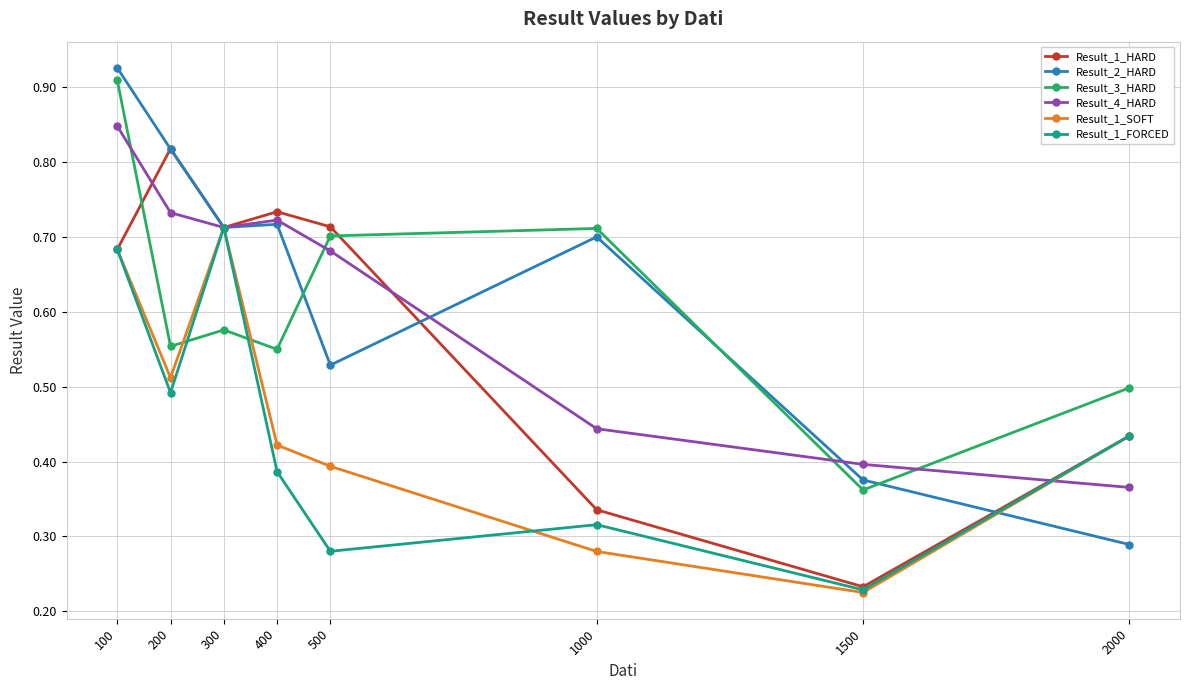

What are all the series names shown in the legend?

Result_1_HARD, Result_2_HARD, Result_3_HARD, Result_4_HARD, Result_1_SOFT, Result_1_FORCED